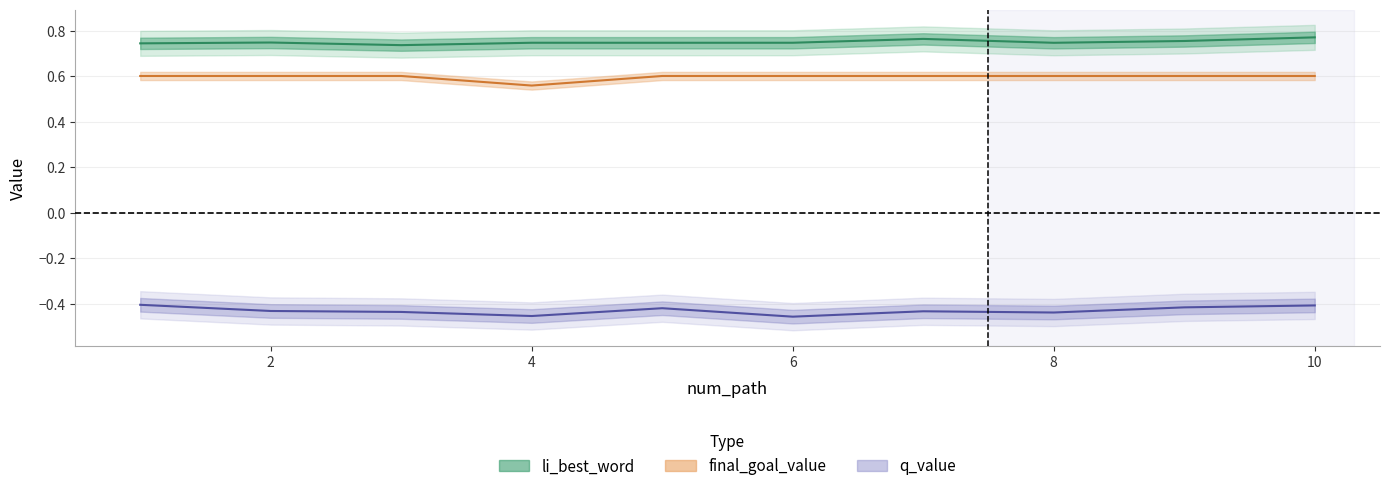

Reading left to right, extract all data points from this chart.

li_best_word: 1=0.7	2=0.7	3=0.7	4=0.7	5=0.7	6=0.7	7=0.8	8=0.7	9=0.8	10=0.8
final_goal_value: 1=0.6	2=0.6	3=0.6	4=0.6	5=0.6	6=0.6	7=0.6	8=0.6	9=0.6	10=0.6
q_value: 1=-0.4	2=-0.4	3=-0.4	4=-0.5	5=-0.4	6=-0.5	7=-0.4	8=-0.4	9=-0.4	10=-0.4